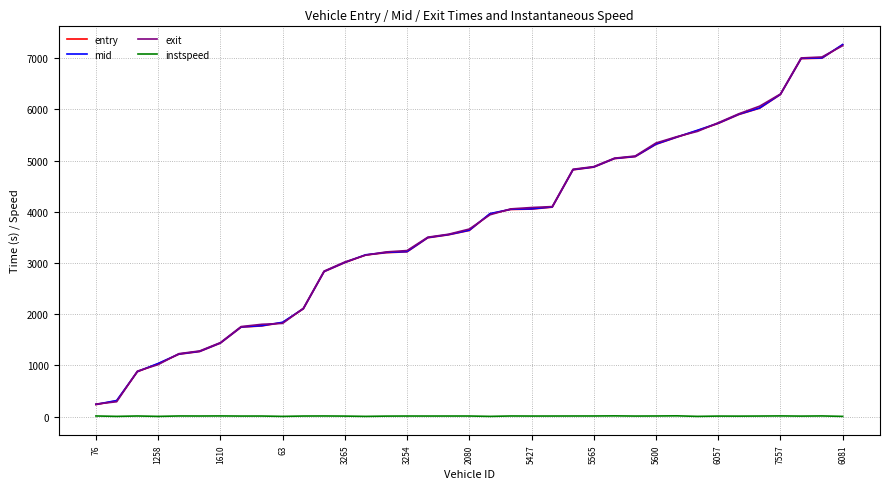

True or false: entry and instspeed intersect in this chart.

False